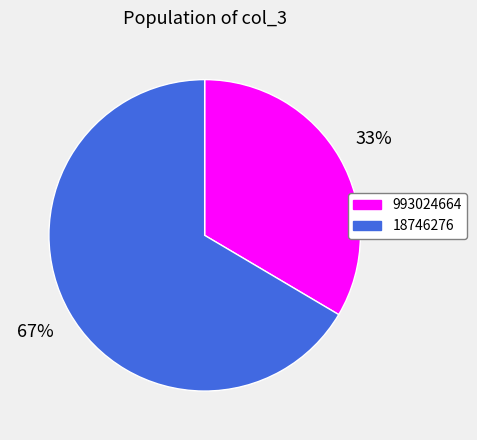

Which category has the smallest portion of the pie?

993024664